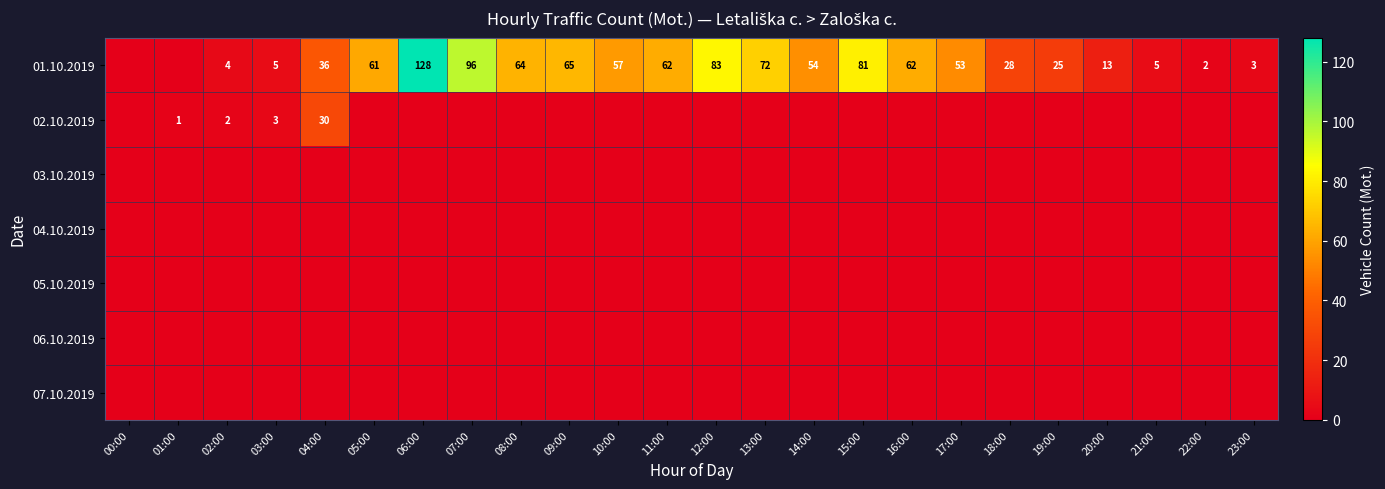

Rank the categories by 06.10.2019 value from lowest to highest.

00:00, 01:00, 02:00, 03:00, 04:00, 05:00, 06:00, 07:00, 08:00, 09:00, 10:00, 11:00, 12:00, 13:00, 14:00, 15:00, 16:00, 17:00, 18:00, 19:00, 20:00, 21:00, 22:00, 23:00